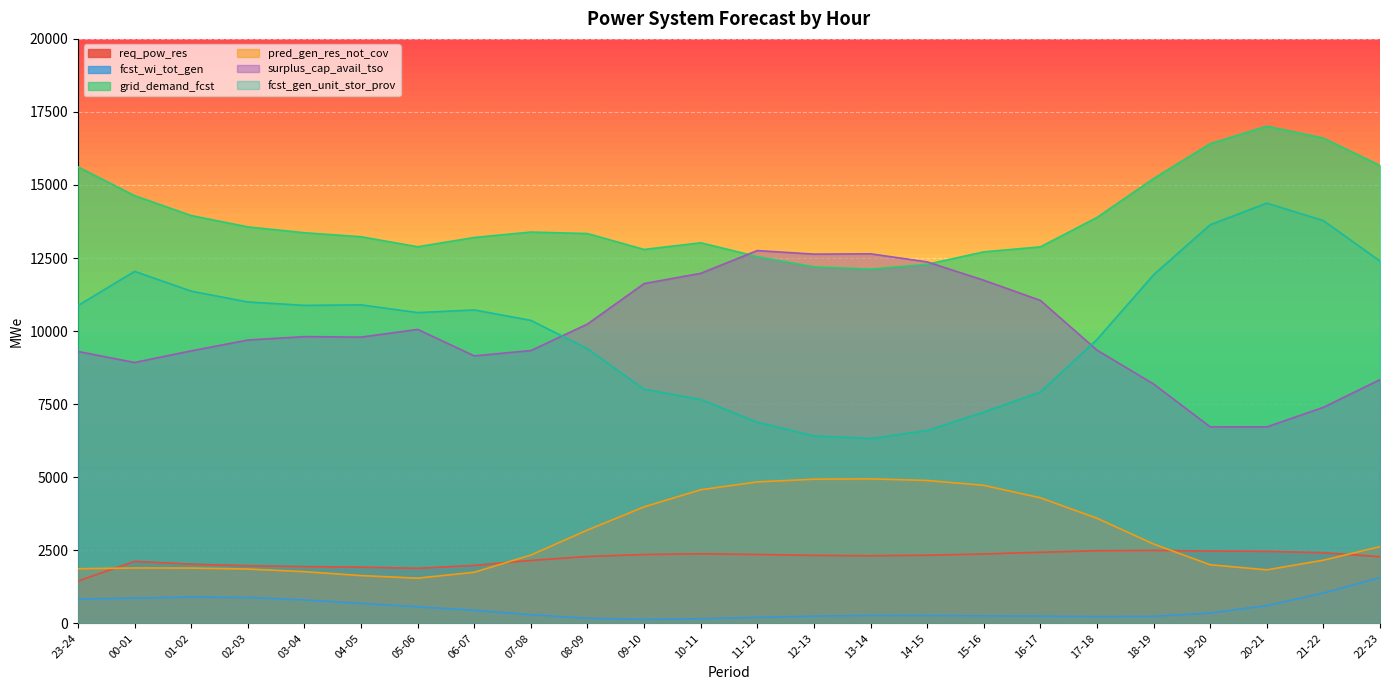

Rank the categories by fcst_wi_tot_gen value from lowest to highest.

09-10, 10-11, 08-09, 11-12, 17-18, 18-19, 16-17, 12-13, 15-16, 14-15, 13-14, 07-08, 19-20, 06-07, 05-06, 20-21, 04-05, 03-04, 23-24, 00-01, 02-03, 01-02, 21-22, 22-23